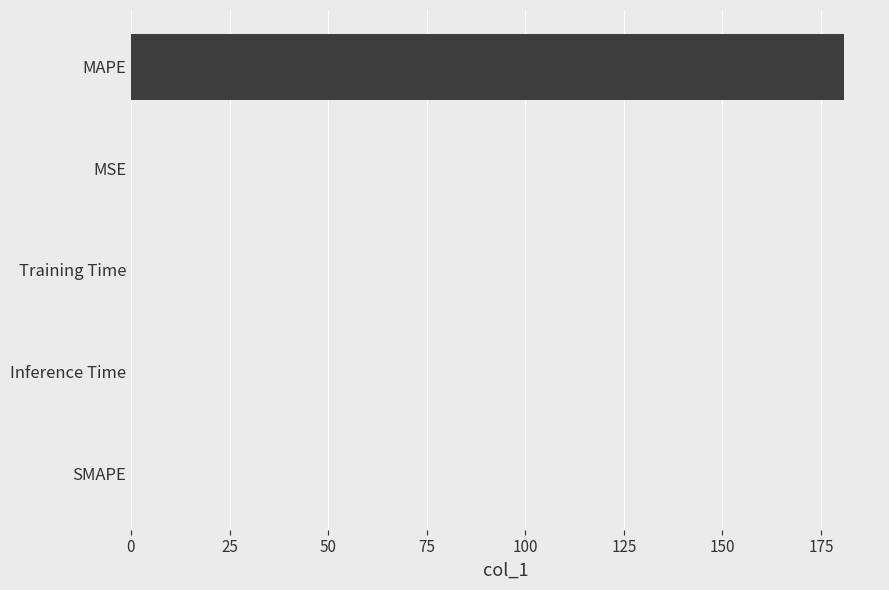

True or false: the data shows 0.0 at MSE.

True